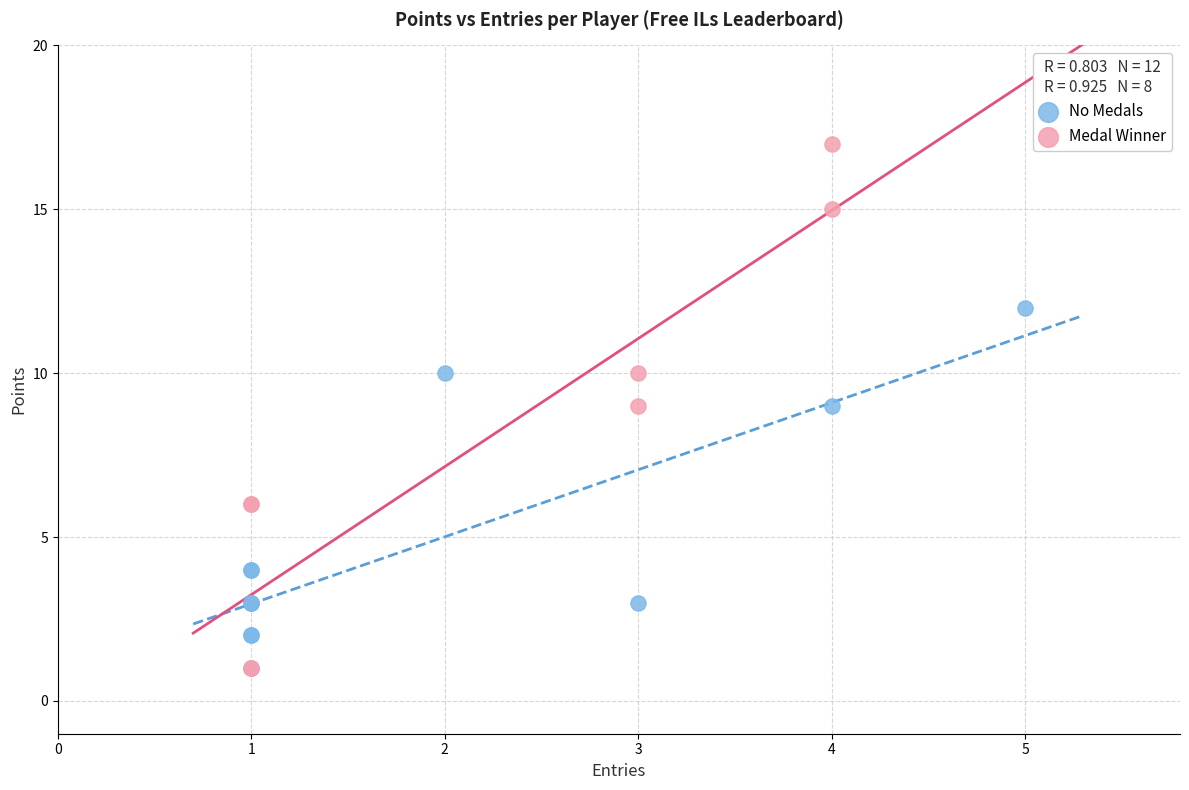

Which series contains the highest Y value?

Medal Winner